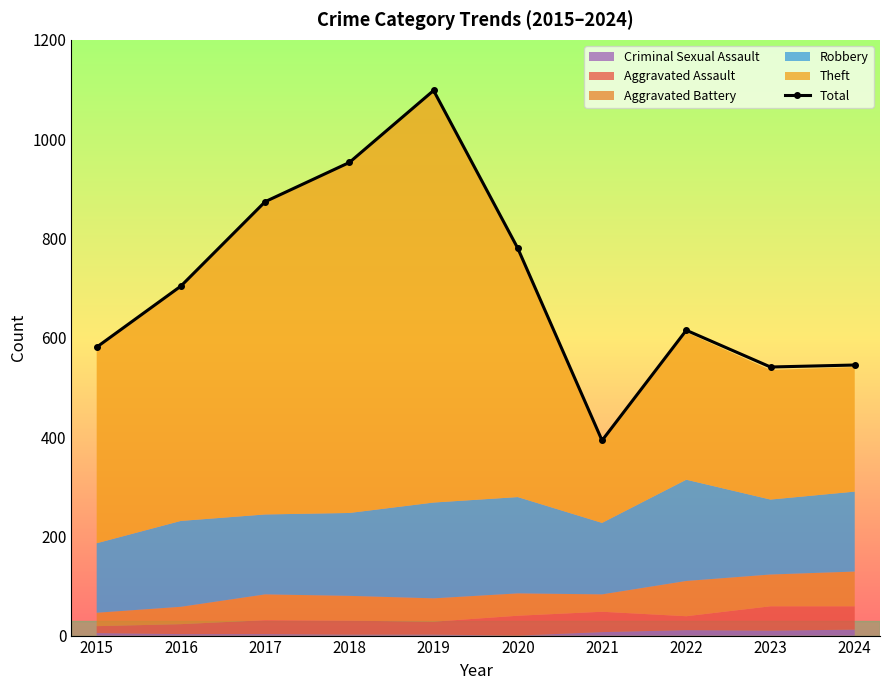

List the labels in order of value, smallest first.

2021, 2023, 2024, 2015, 2022, 2016, 2020, 2017, 2018, 2019